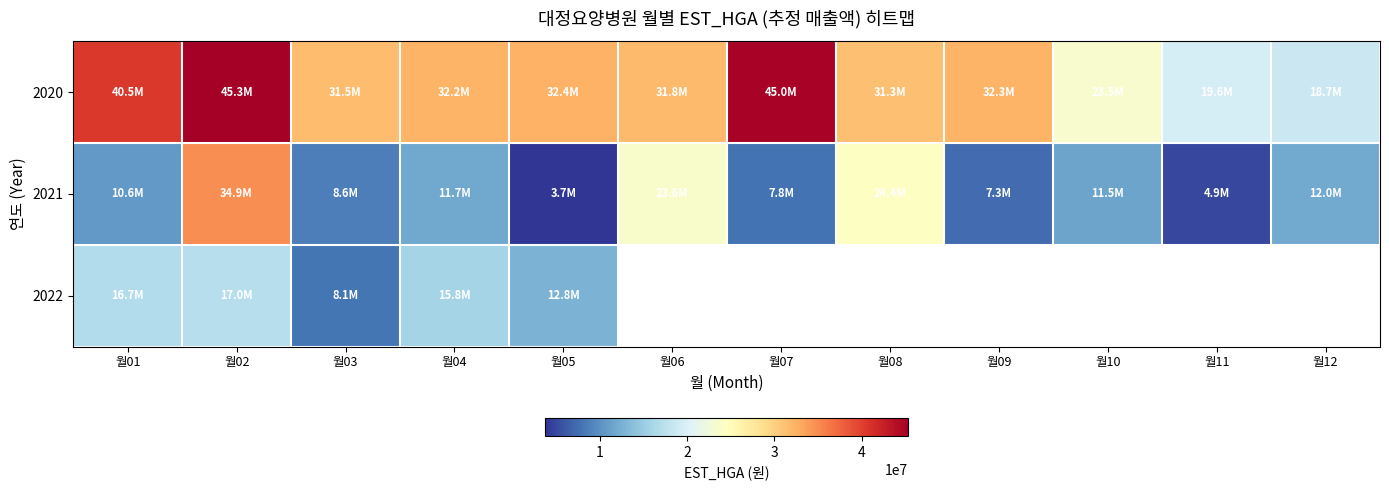

Which has a higher value, 월03 or 월10?

월03